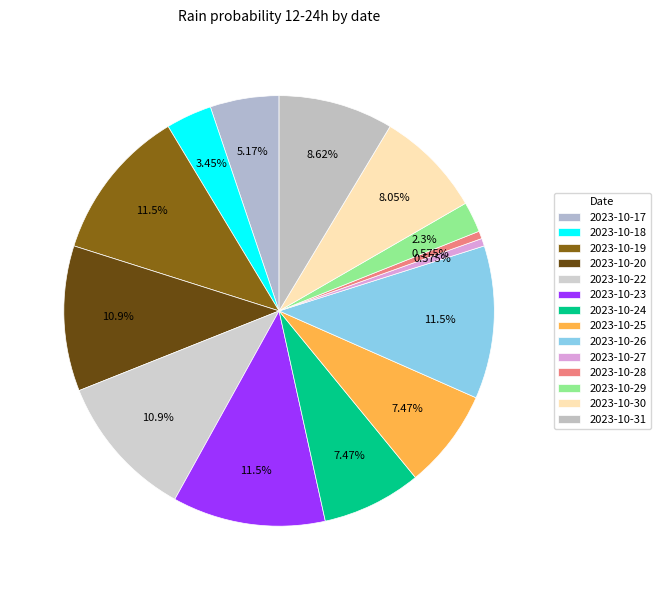

The 2023-10-20 slice represents 11% of the pie. True or false?

True